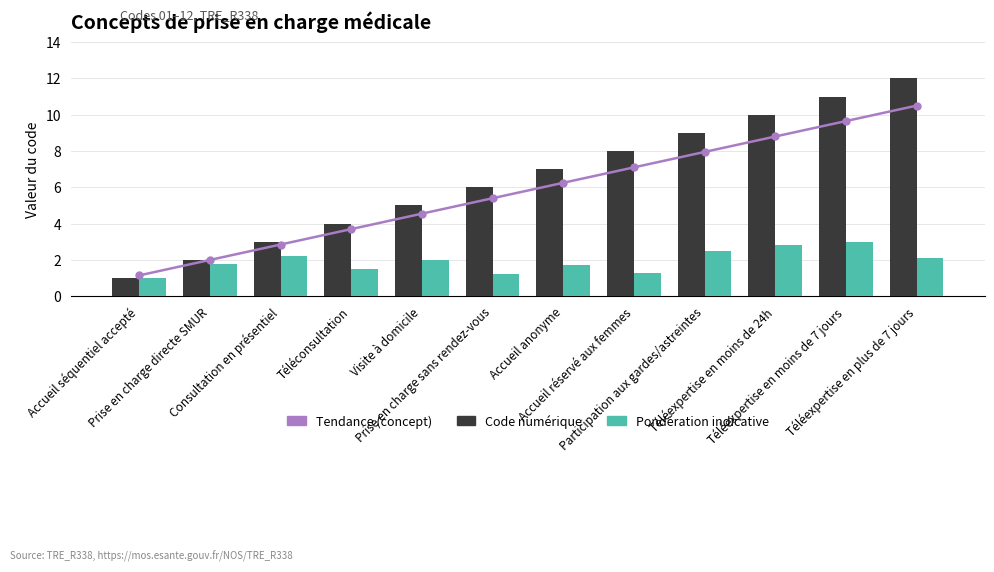

What is the value of the Pondération indicative bar at the 8th from the left?

1.3